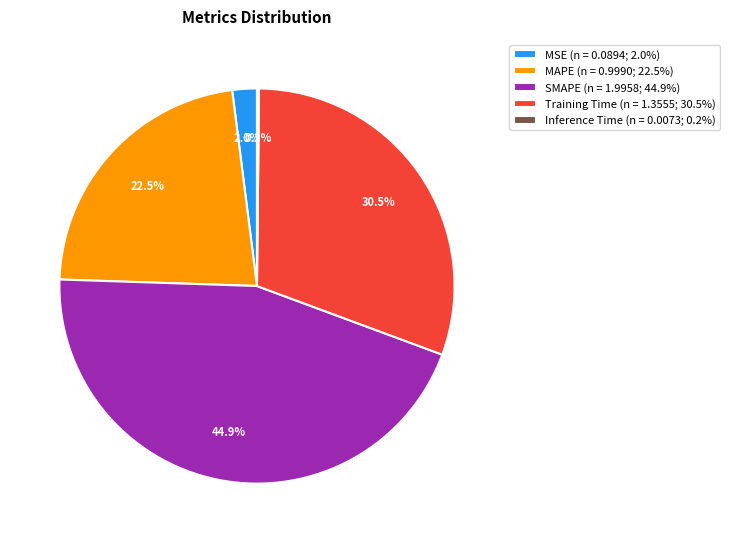

To the nearest percent, what is the average slice percentage?

20%